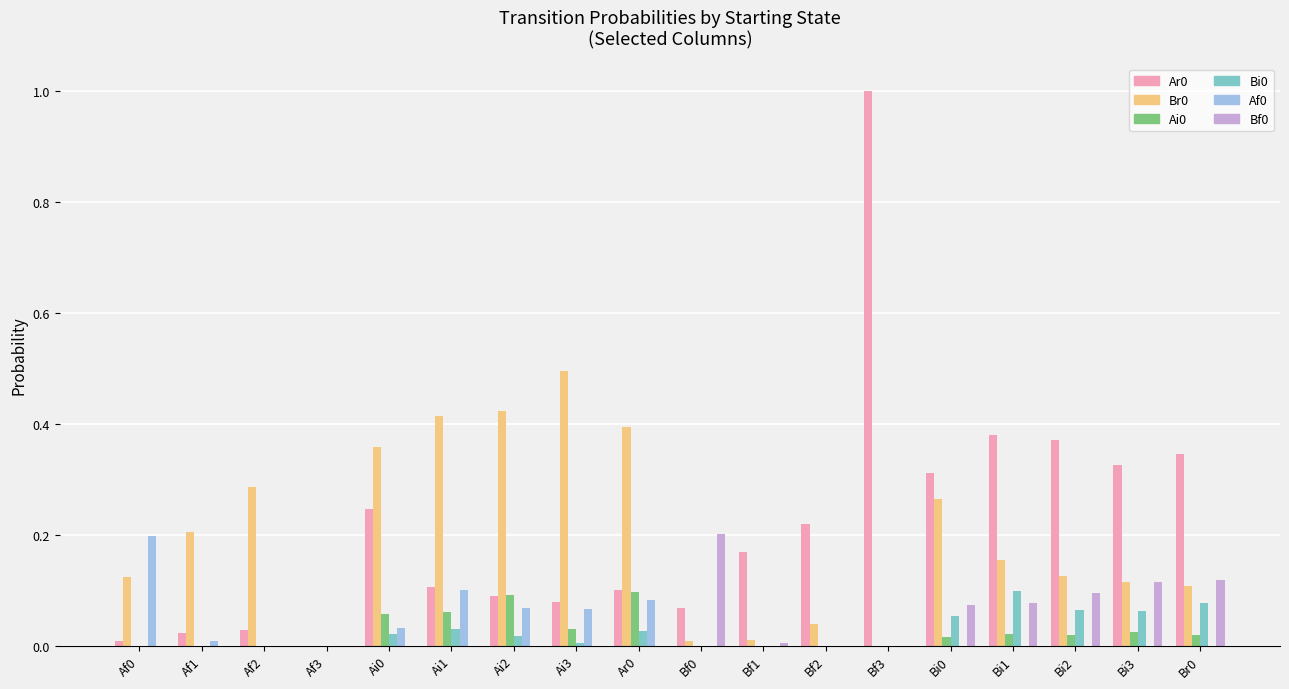

What is the sum of the Br0 values at Ar0 and Bi0?

0.7